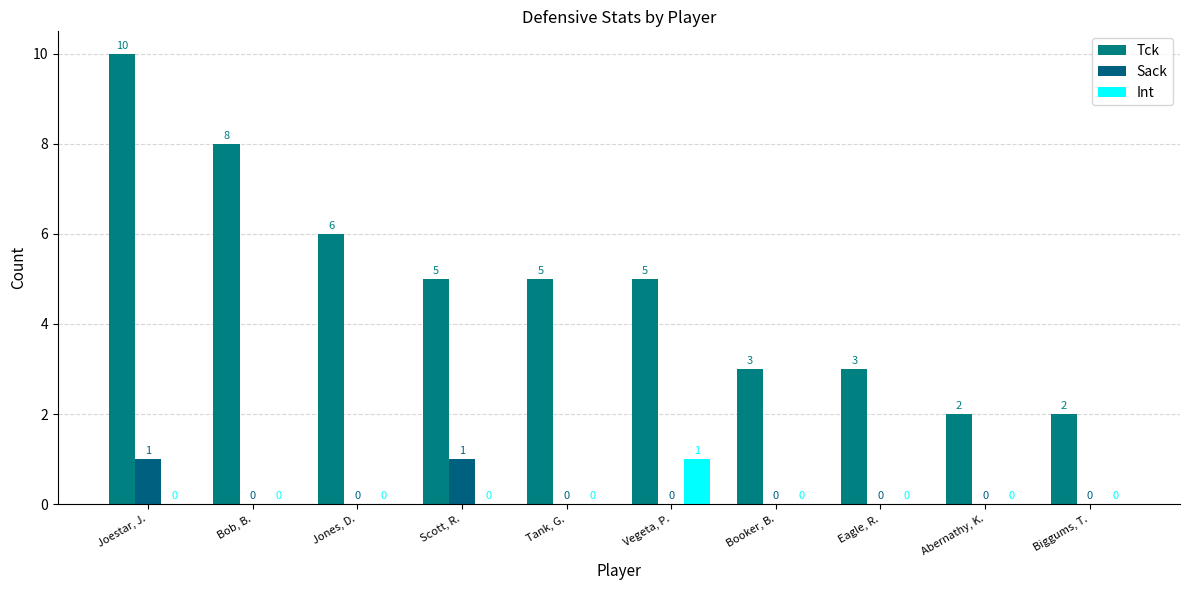

Reading left to right, what are all the values shown in this chart?

Tck: 10	8	6	5	5	5	3	3	2	2
Sack: 1	0	0	1	0	0	0	0	0	0
Int: 0	0	0	0	0	1	0	0	0	0